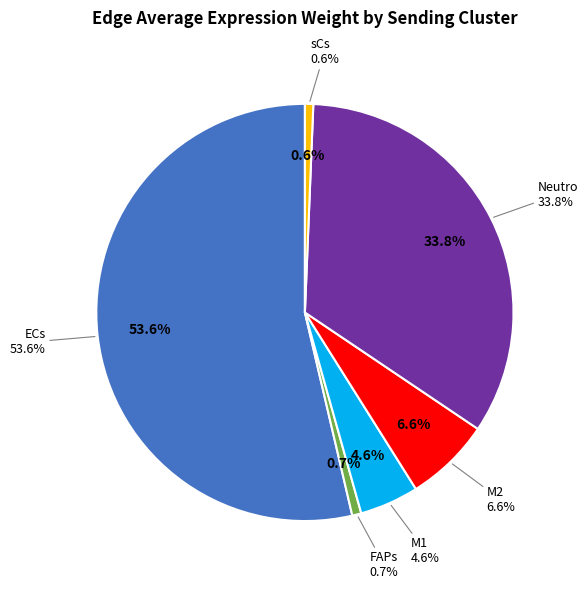

What portion of the pie excludes M2?

93.4%